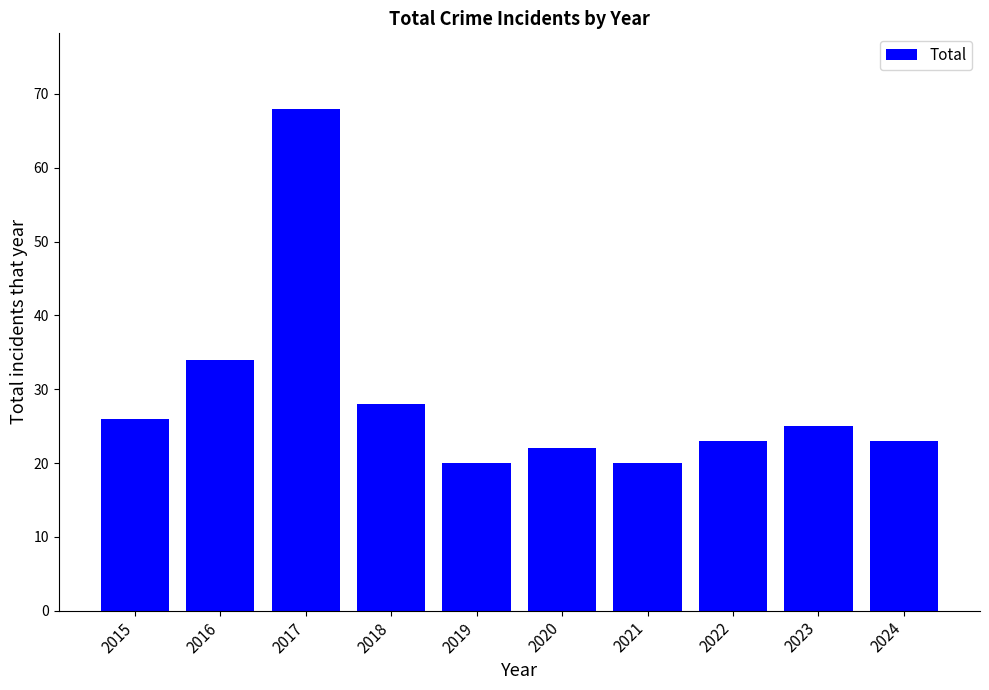

Which has a higher value, 2015 or 2022?

2015